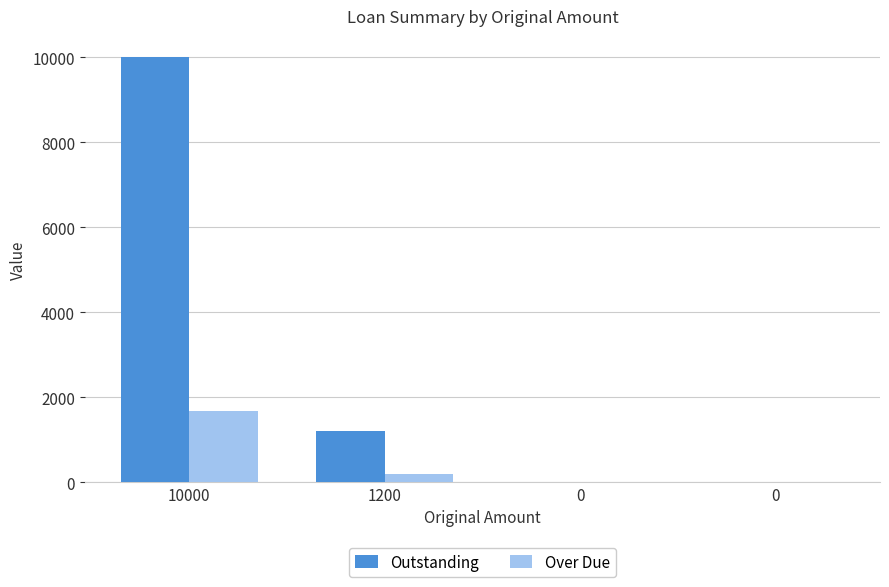

How many distinct data groups are displayed?

2